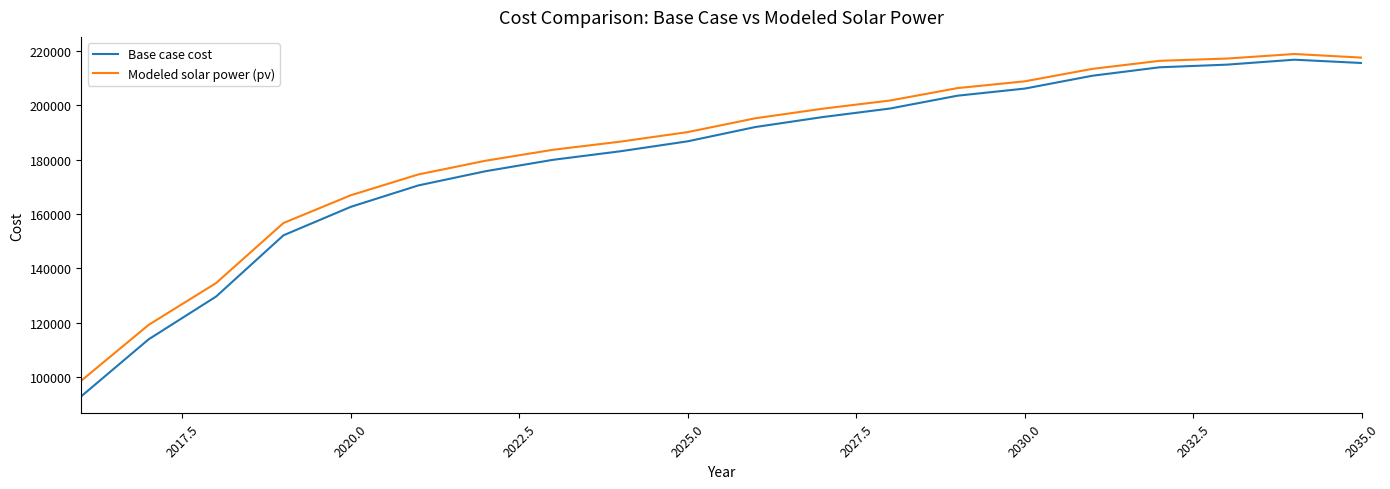

Count the number of categories in the chart.

20